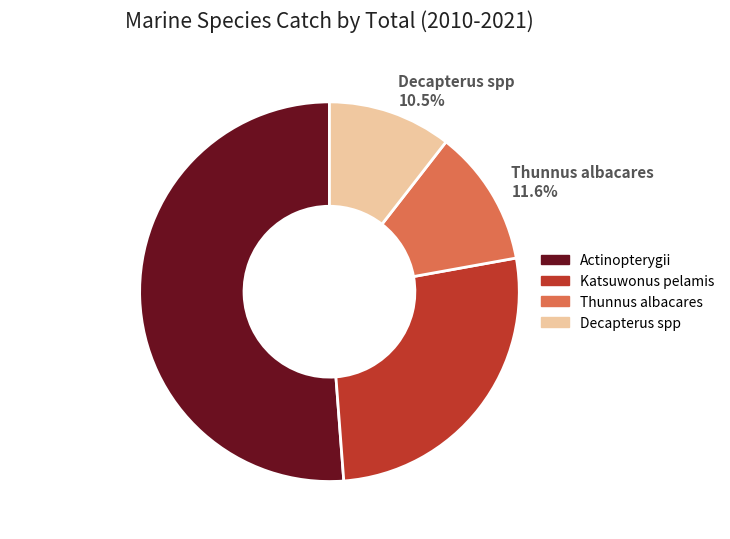

To the nearest percent, what percentage of the pie is Actinopterygii?

51%